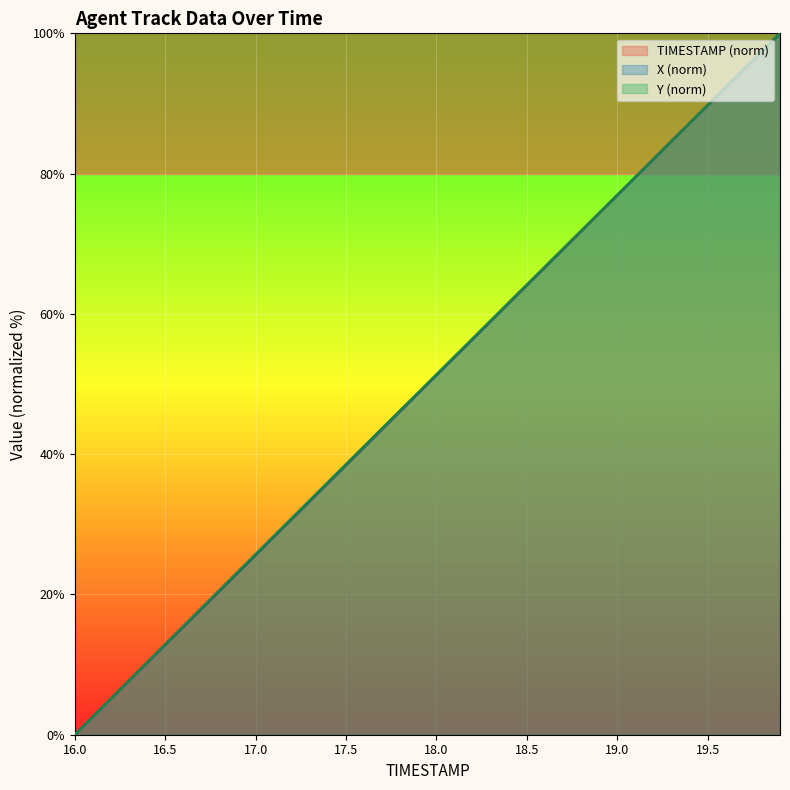

True or false: X and Y intersect in this chart.

False